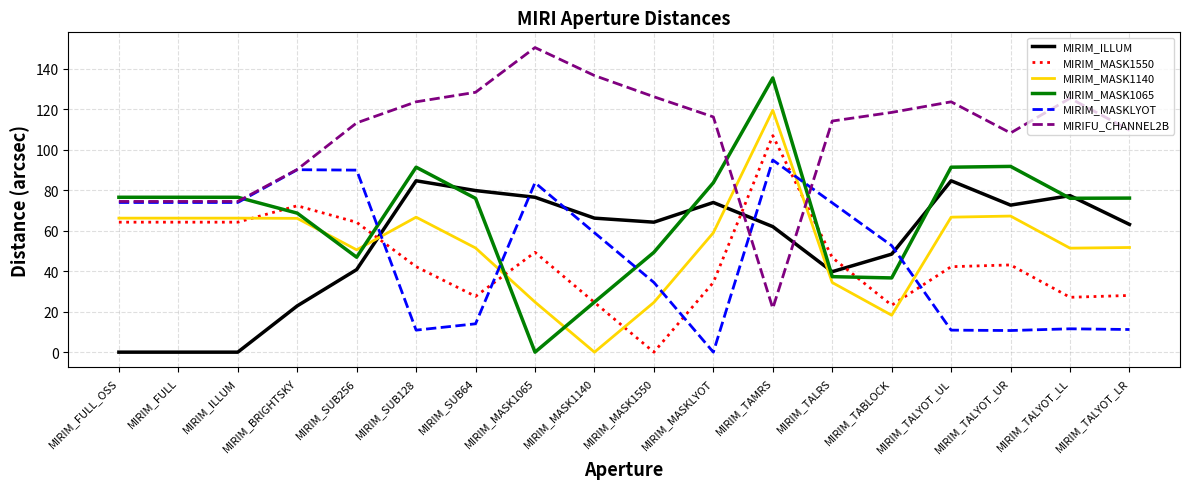

How many categories are shown in the chart?

18